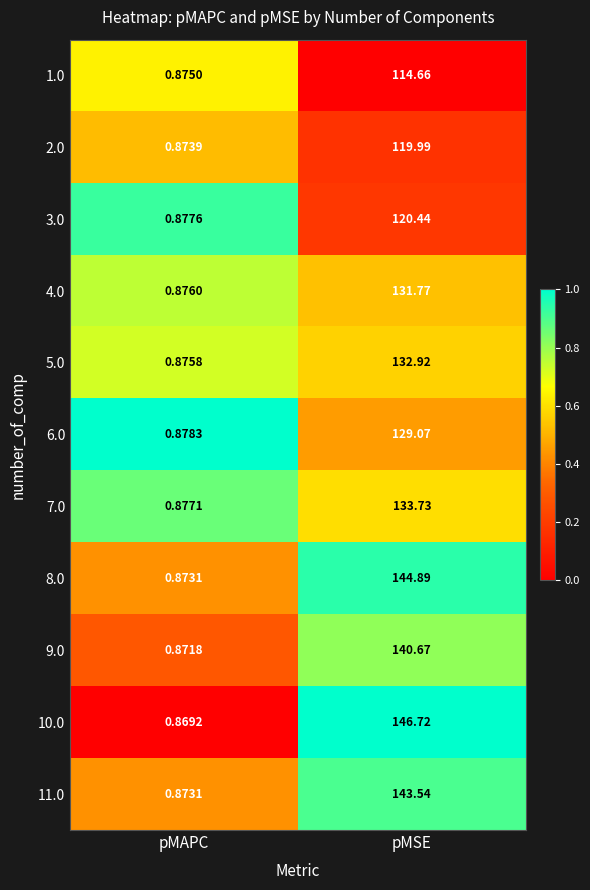

At which label is 11.0 closest to 72?

pMAPC